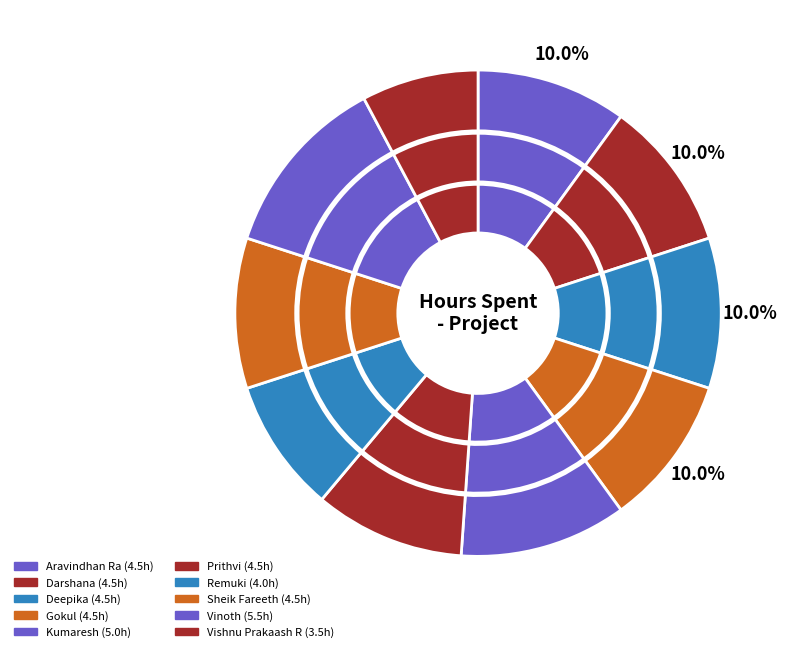

Rank the categories by value from highest to lowest.

Vinoth, Kumaresh, Aravindhan Ra, Darshana, Deepika, Gokul, Prithvi, Sheik Fareeth, Remuki, Vishnu Prakaash R